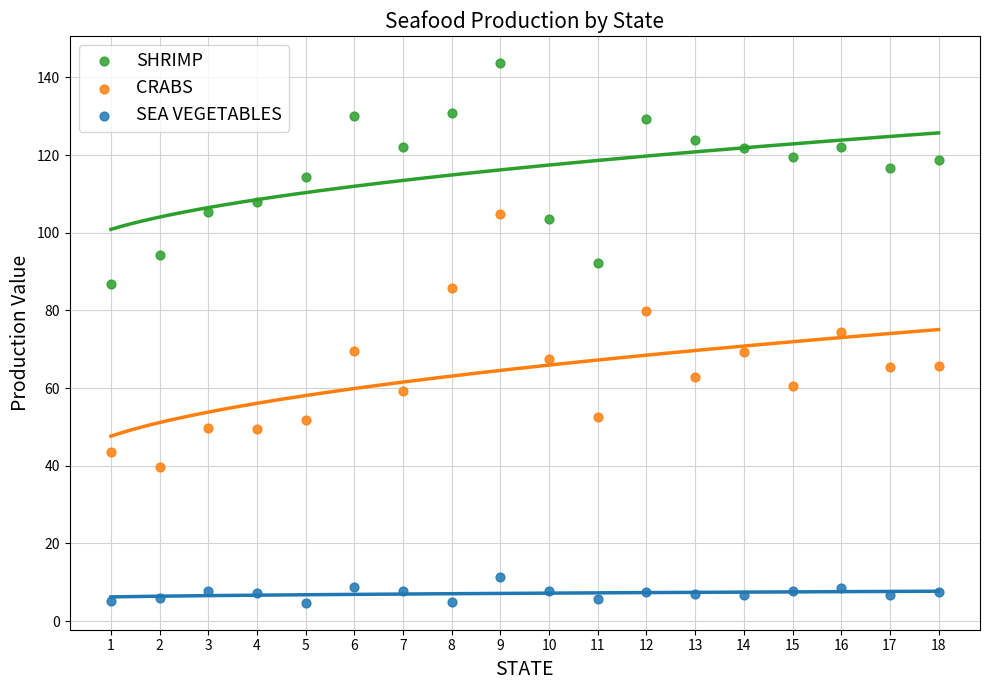

Which series reaches the minimum Y coordinate?

SEA VEGETABLES